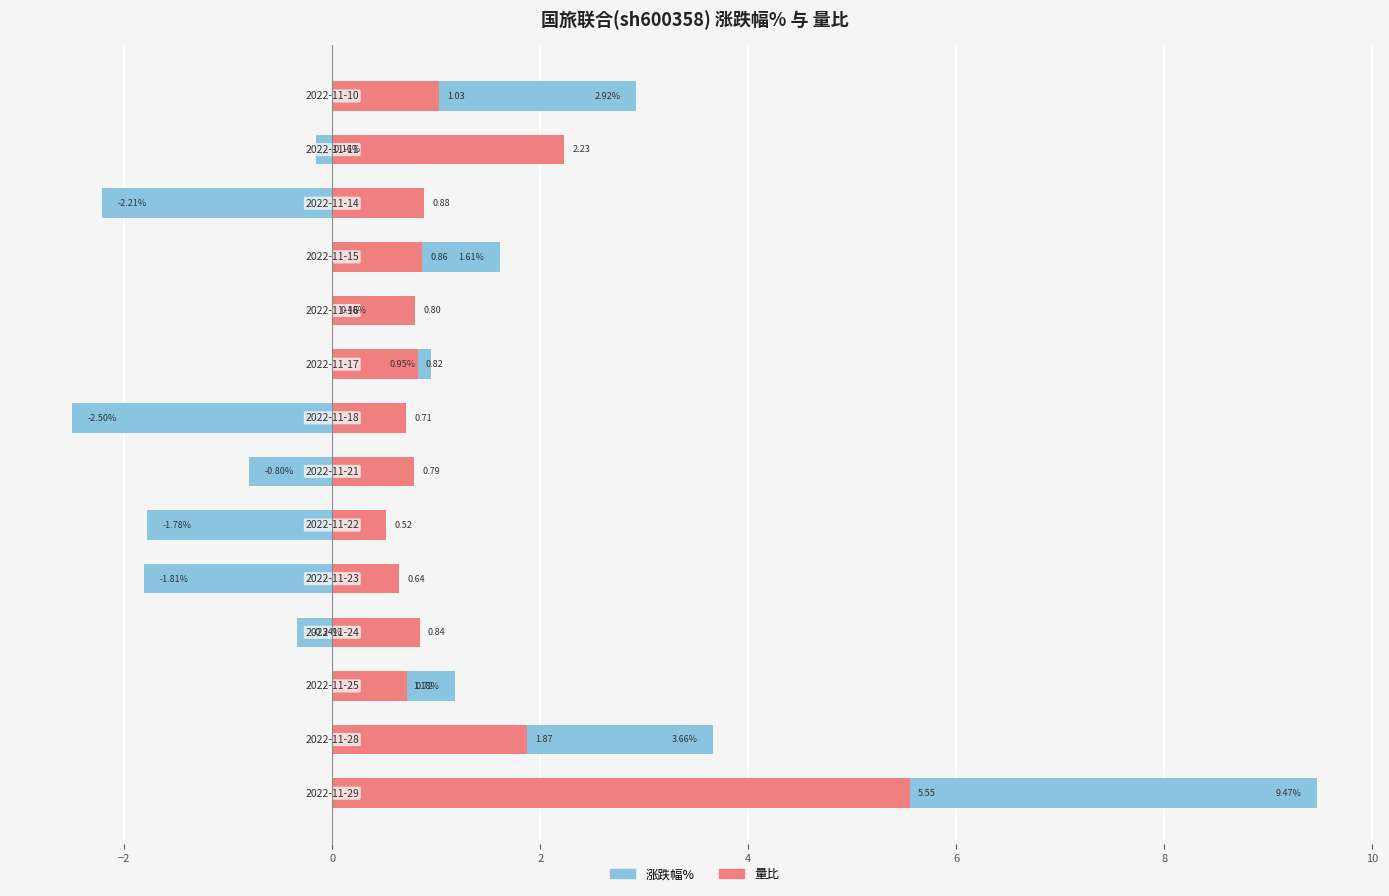

How many data points in 涨跌幅% are less than 0?

7